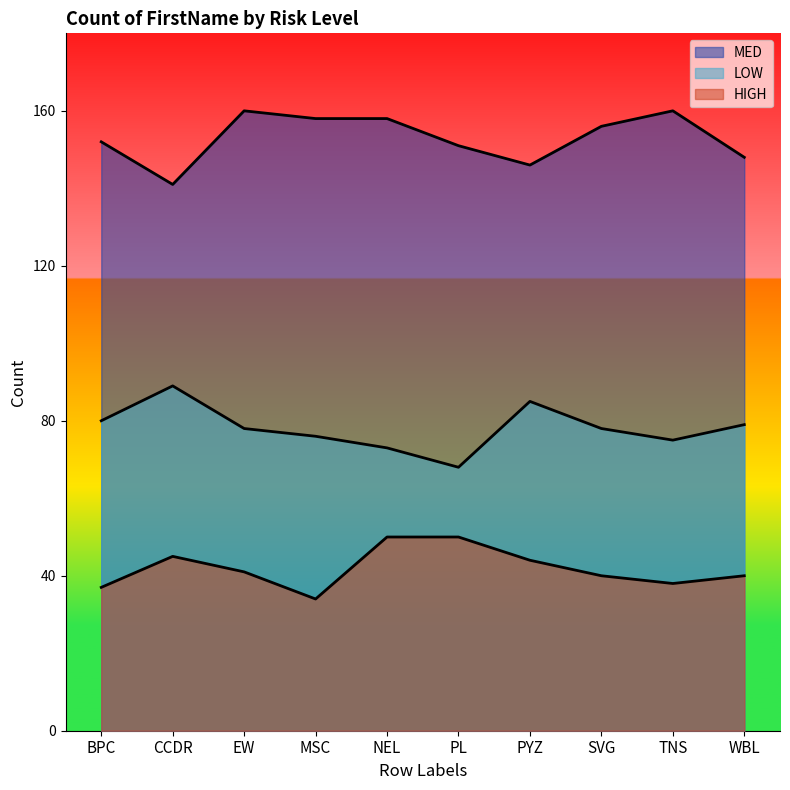

What is the label of the 8th point from the left?

SVG